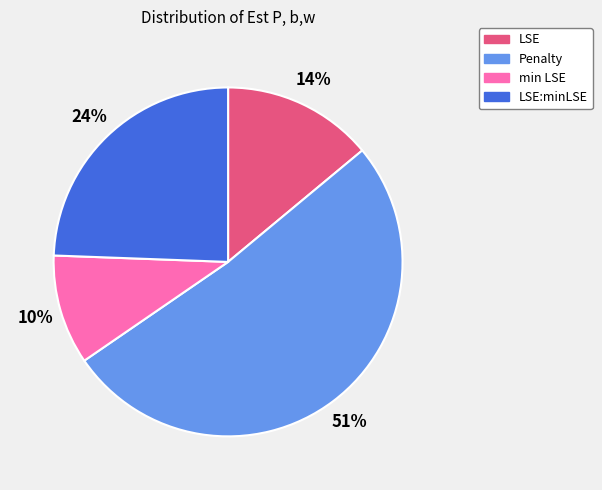

Count the number of slices in the pie.

4